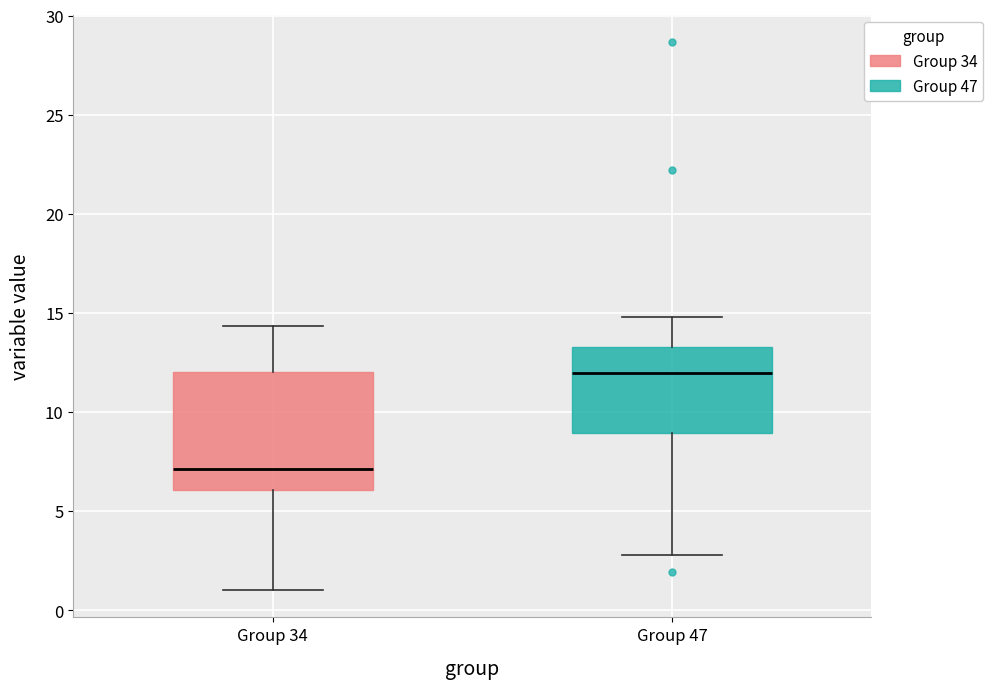

Reading left to right, read every box against the y-axis: the position of its median line, the range the box covers, and the ends of its whiskers. The values are not printed on the chart, so give them approximately, as read against the axis.

Group 34: median 7.0, box 6.0 to 12.0, whiskers 1.0 to 14.5
Group 47: median 12.0, box 9.0 to 13.5, whiskers 3.0 to 15.0